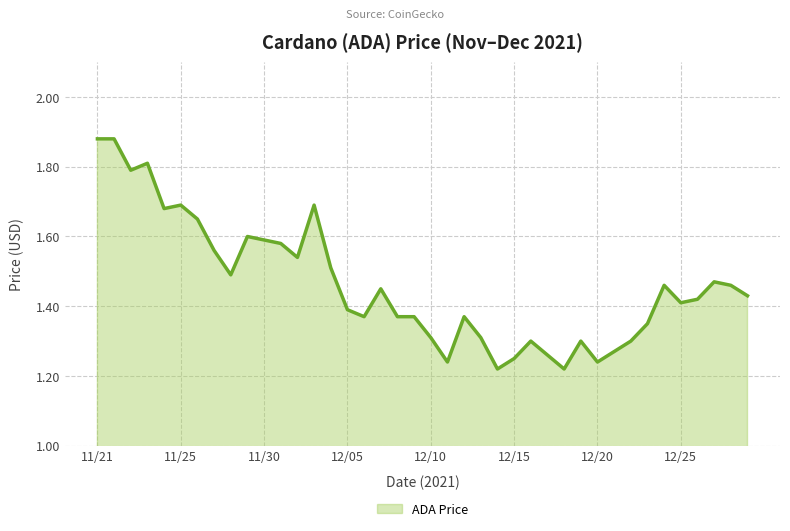

How many interior local valleys (lower than both neighbors) does the data have?

10